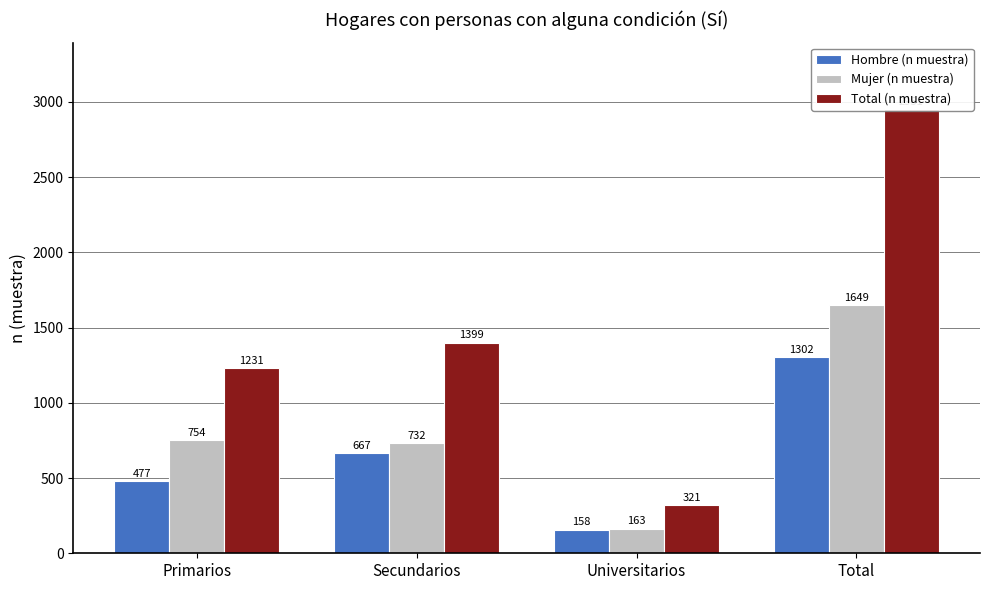

The Total (n muestra) series shows 2951 at Total. True or false?

True